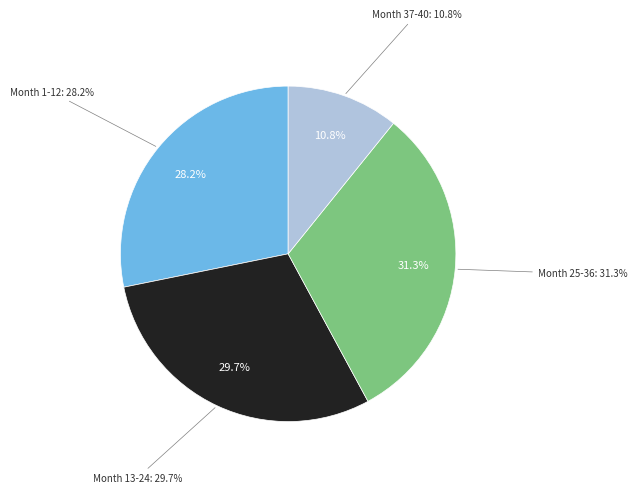

Does any single category account for the majority?

No